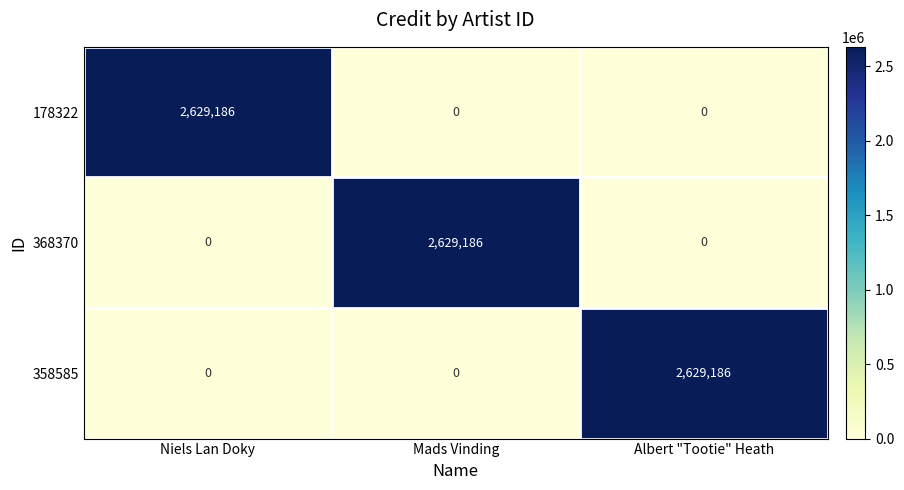

Reading left to right, list all the values displayed in this chart.

178322: Niels Lan Doky=2629186	Mads Vinding=0	Albert "Tootie" Heath=0
368370: Niels Lan Doky=0	Mads Vinding=2629186	Albert "Tootie" Heath=0
358585: Niels Lan Doky=0	Mads Vinding=0	Albert "Tootie" Heath=2629186